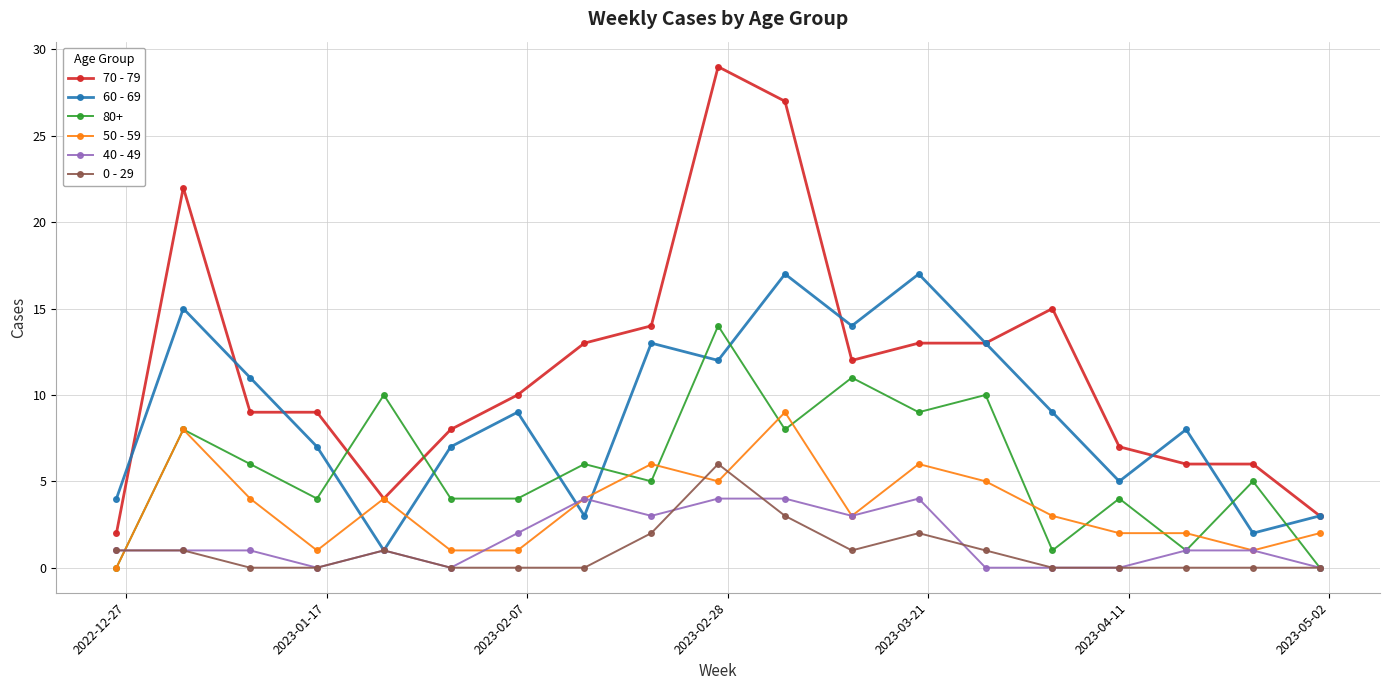

Which series has the largest range (max minus min)?

70 - 79